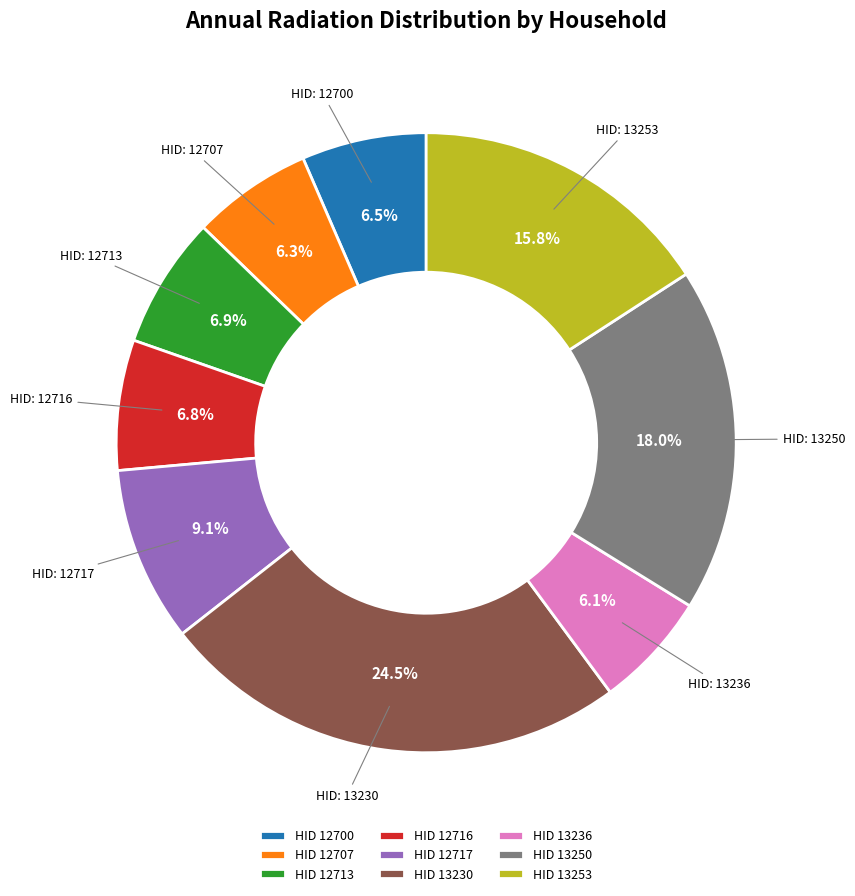

Count the number of slices in the pie.

9